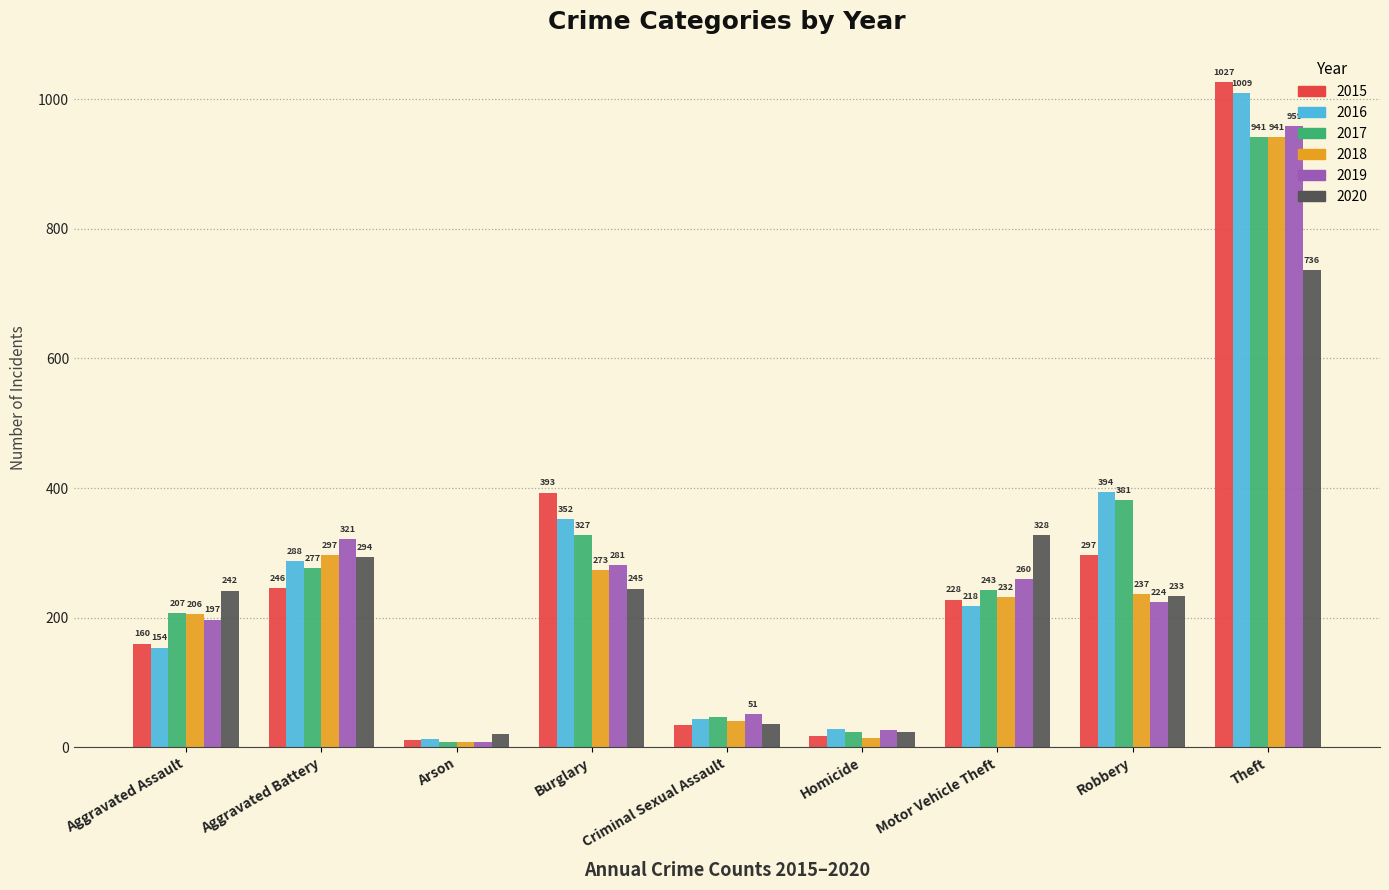

How many categories are shown in the chart?

9